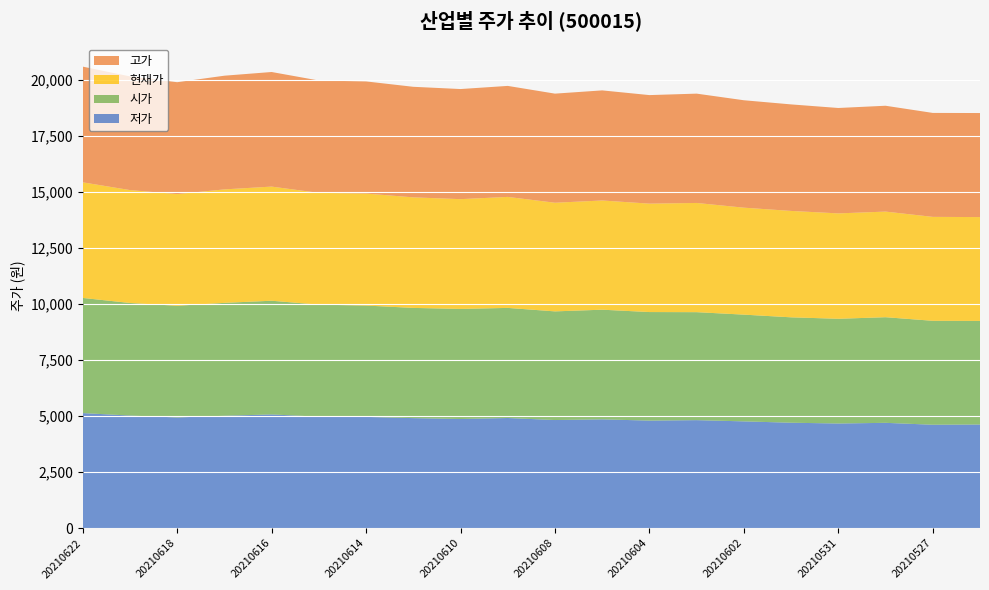

Reading left to right, what are all the values shown in this chart?

저가: 20210622=5130	20210621=5020	20210618=4935	20210617=5010	20210616=5070	20210615=4970	20210614=4960	20210611=4905	20210610=4865	20210609=4910	20210608=4820	20210607=4850	20210604=4795	20210603=4815	20210602=4760	20210601=4700	20210531=4665	20210528=4695	20210527=4610	20210526=4620
시가: 20210622=5135	20210621=5020	20210618=4980	20210617=5035	20210616=5070	20210615=4995	20210614=4965	20210611=4915	20210610=4910	20210609=4910	20210608=4845	20210607=4890	20210604=4840	20210603=4815	20210602=4760	20210601=4700	20210531=4670	20210528=4710	20210527=4635	20210526=4620
현재가: 20210622=5155	20210621=5035	20210618=4980	20210617=5060	20210616=5090	20210615=4985	20210614=4995	20210611=4930	20210610=4895	20210609=4950	20210608=4845	20210607=4870	20210604=4835	20210603=4870	20210602=4770	20210601=4745	20210531=4700	20210528=4710	20210527=4635	20210526=4630
고가: 20210622=5160	20210621=5070	20210618=4990	20210617=5070	20210616=5110	20210615=5010	20210614=5000	20210611=4930	20210610=4910	20210609=4950	20210608=4865	20210607=4910	20210604=4840	20210603=4875	20210602=4790	20210601=4750	20210531=4700	20210528=4720	20210527=4635	20210526=4640